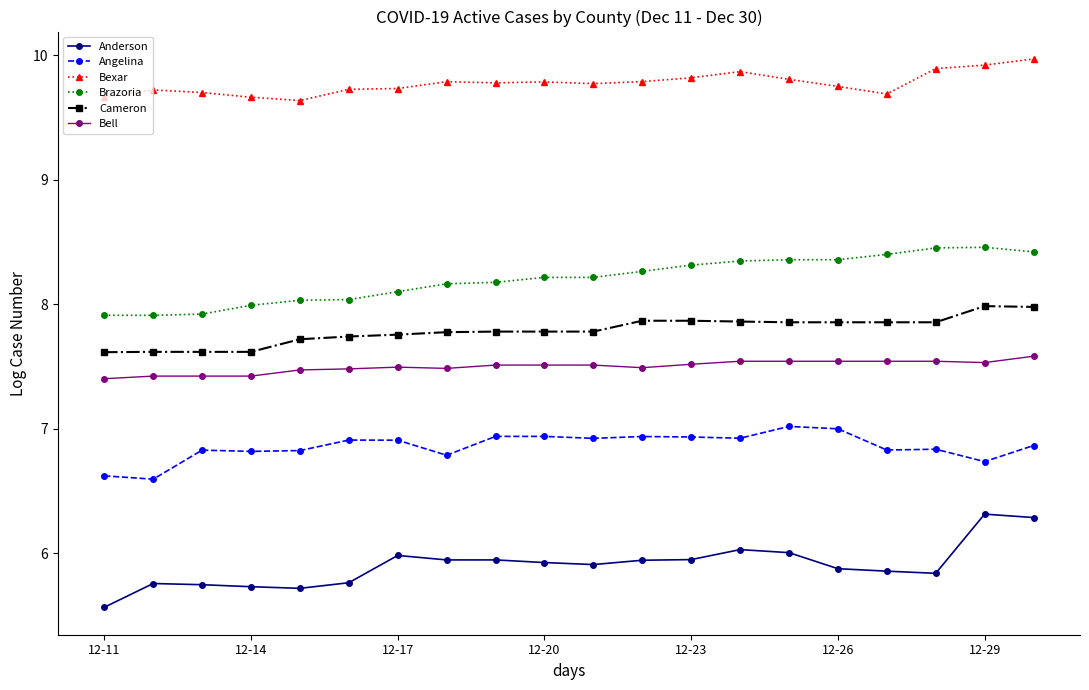

What is the value of the Brazoria point at the 4th from the left?

8.0